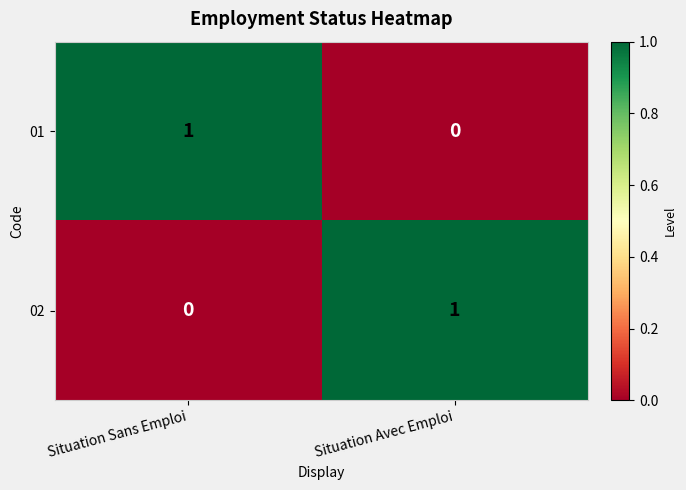

Reading left to right, what are all the values shown in this chart?

01: Situation Sans Emploi=1	Situation Avec Emploi=0
02: Situation Sans Emploi=0	Situation Avec Emploi=1